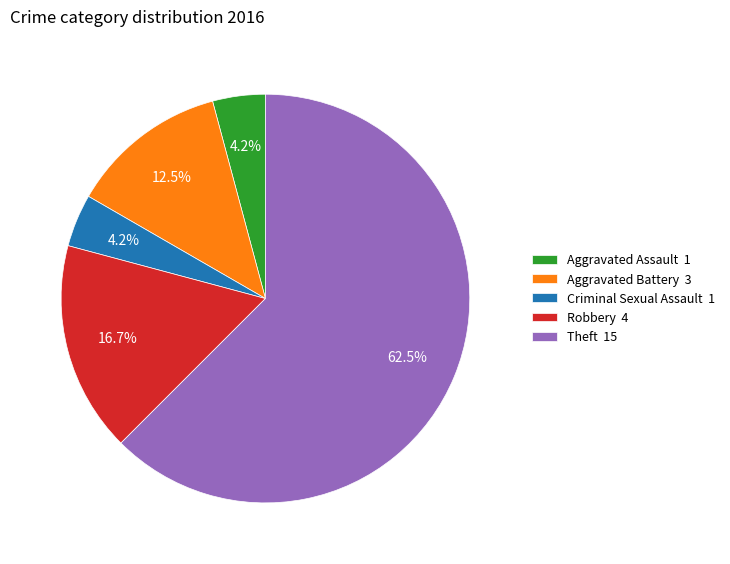

To the nearest percent, what is the average slice percentage?

20%